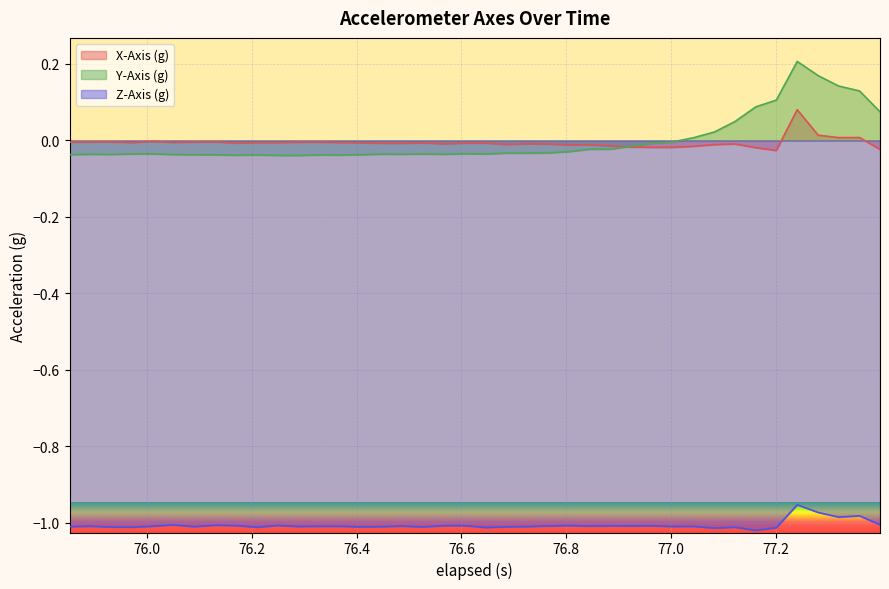

What is the highest value of the Z-Axis (g) series?

-1.0